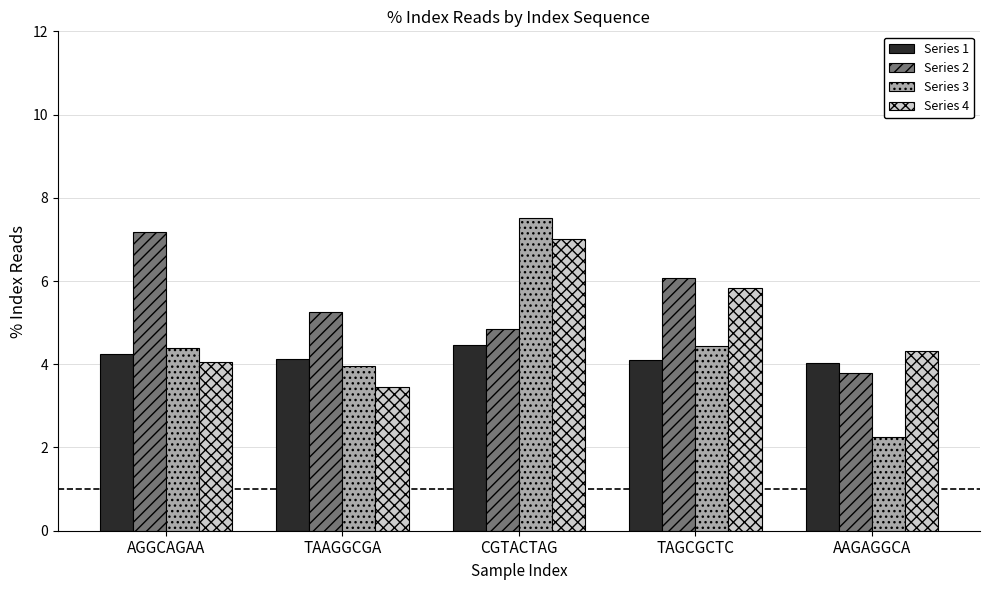

What is the sum of the Series 3 values at AAGAGGCA and AGGCAGAA?

6.6